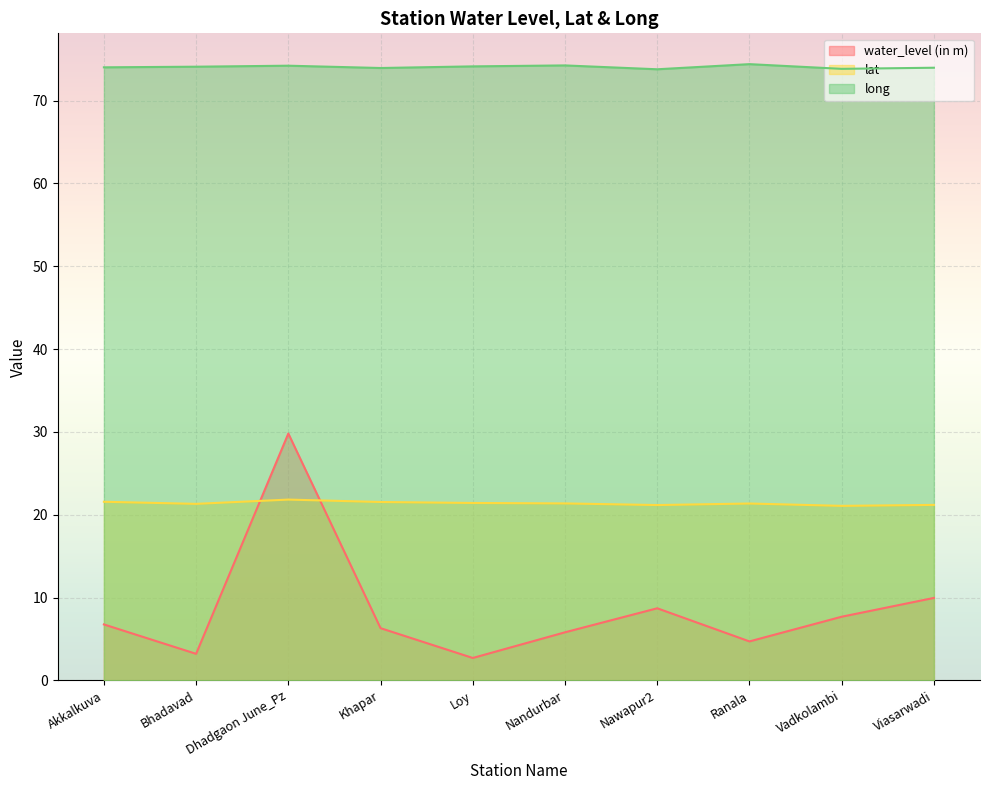

Which has a higher value, Ranala or Akkalkuva?

Akkalkuva